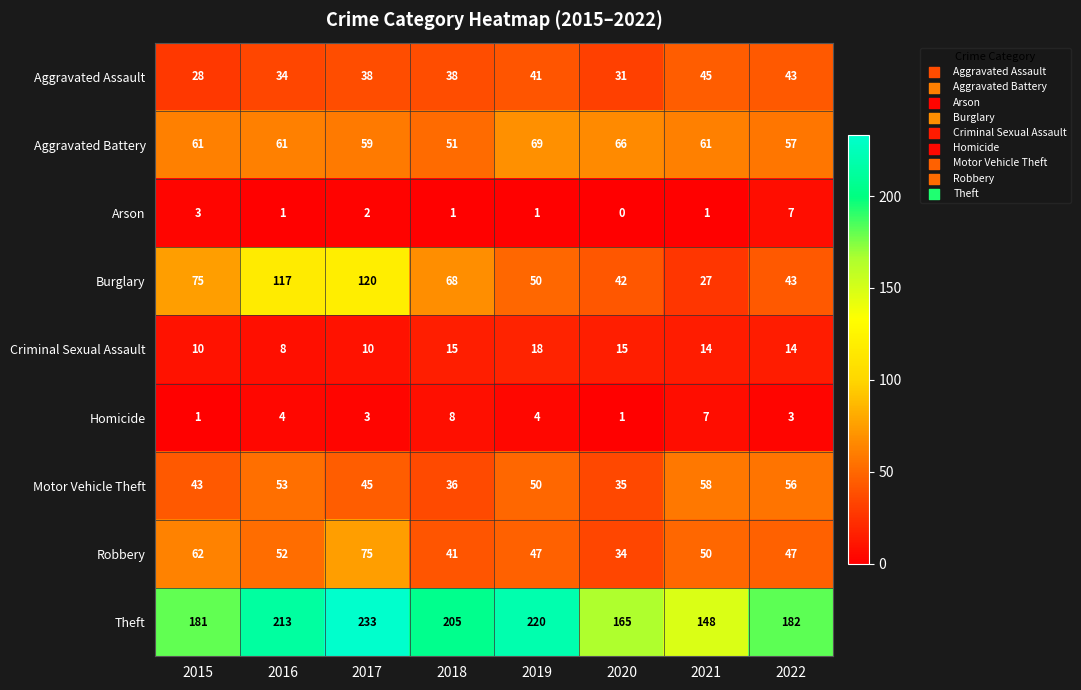

How many series are shown in this chart?

9